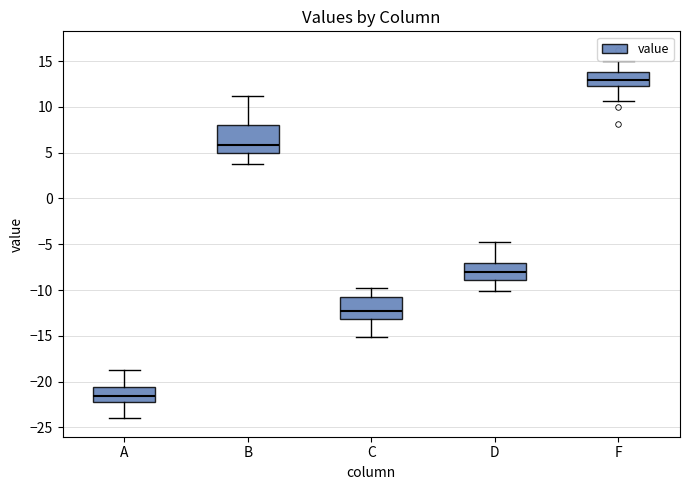

Where does the lower whisker of the box for B end on the y-axis? The values are not printed on the chart, so give them approximately, as read against the axis.

4.0